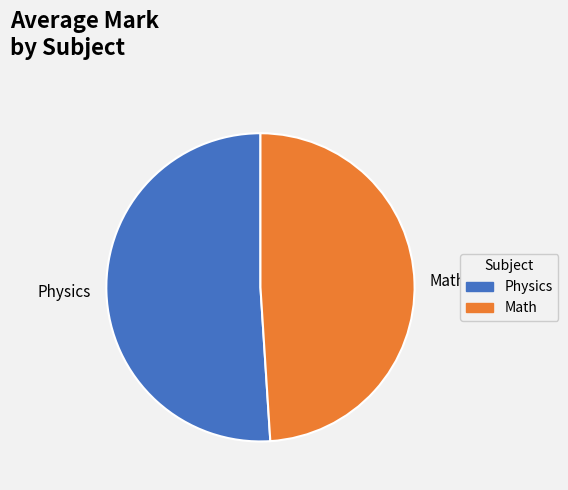

True or false: Physics accounts for 37% of the total.

False